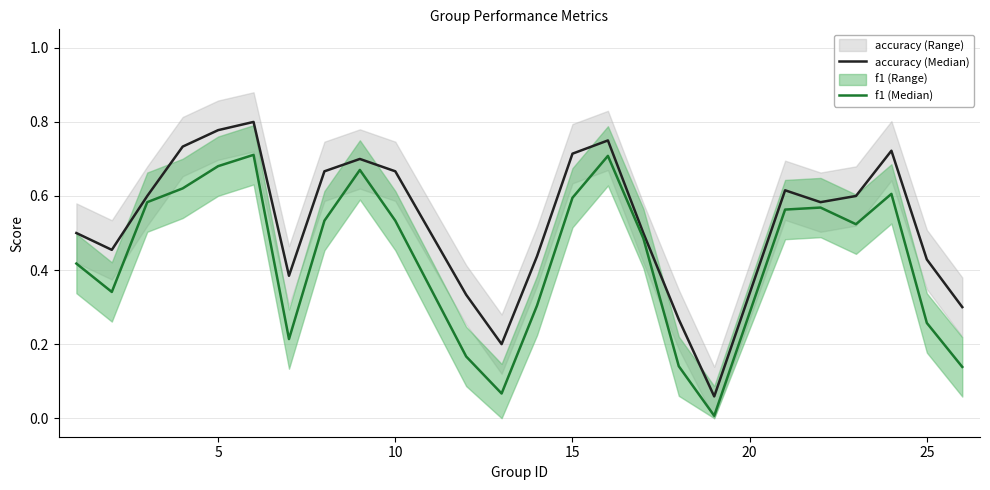

Rank the series by their maximum value, from lowest to highest.

f1 (Median), accuracy (Median)